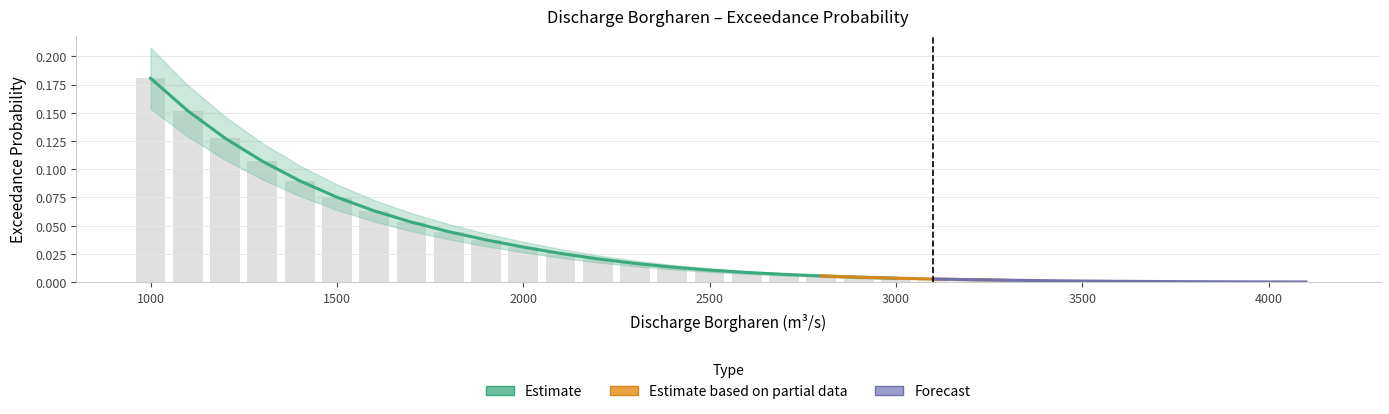

What is the sum of the values at 1900 and 1400?

0.1